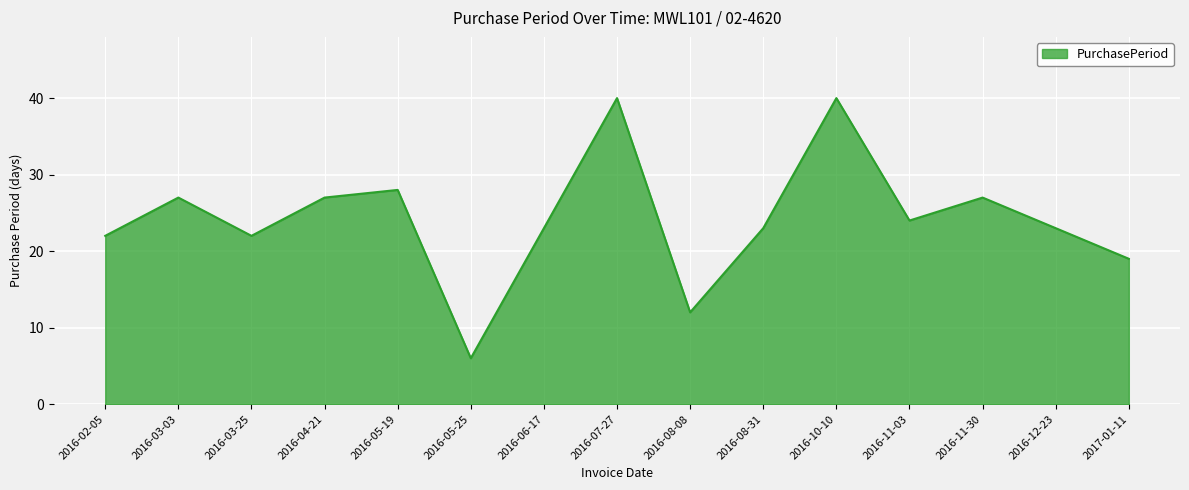

Between 2016-08-08 and 2017-01-11, which is larger?

2017-01-11